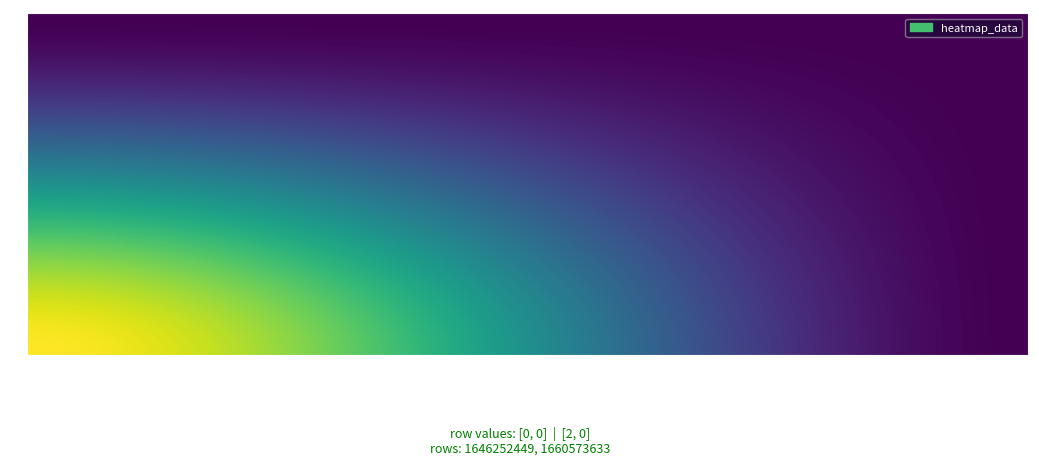

Reading left to right, what are all the values shown in this chart?

1646252449: 0	0
1660573633: 2	0